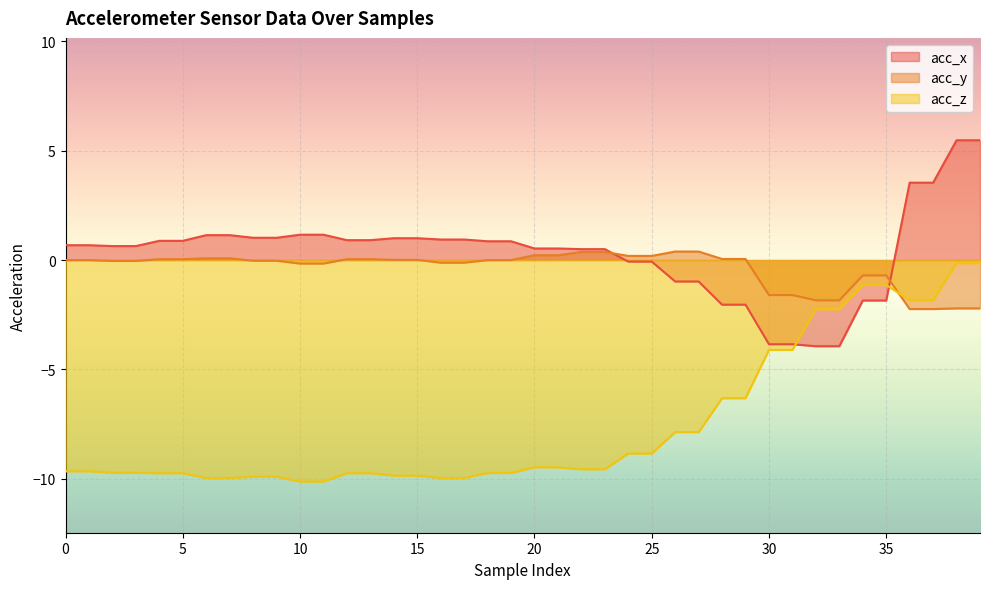

How many data points in acc_x are above 0?

28